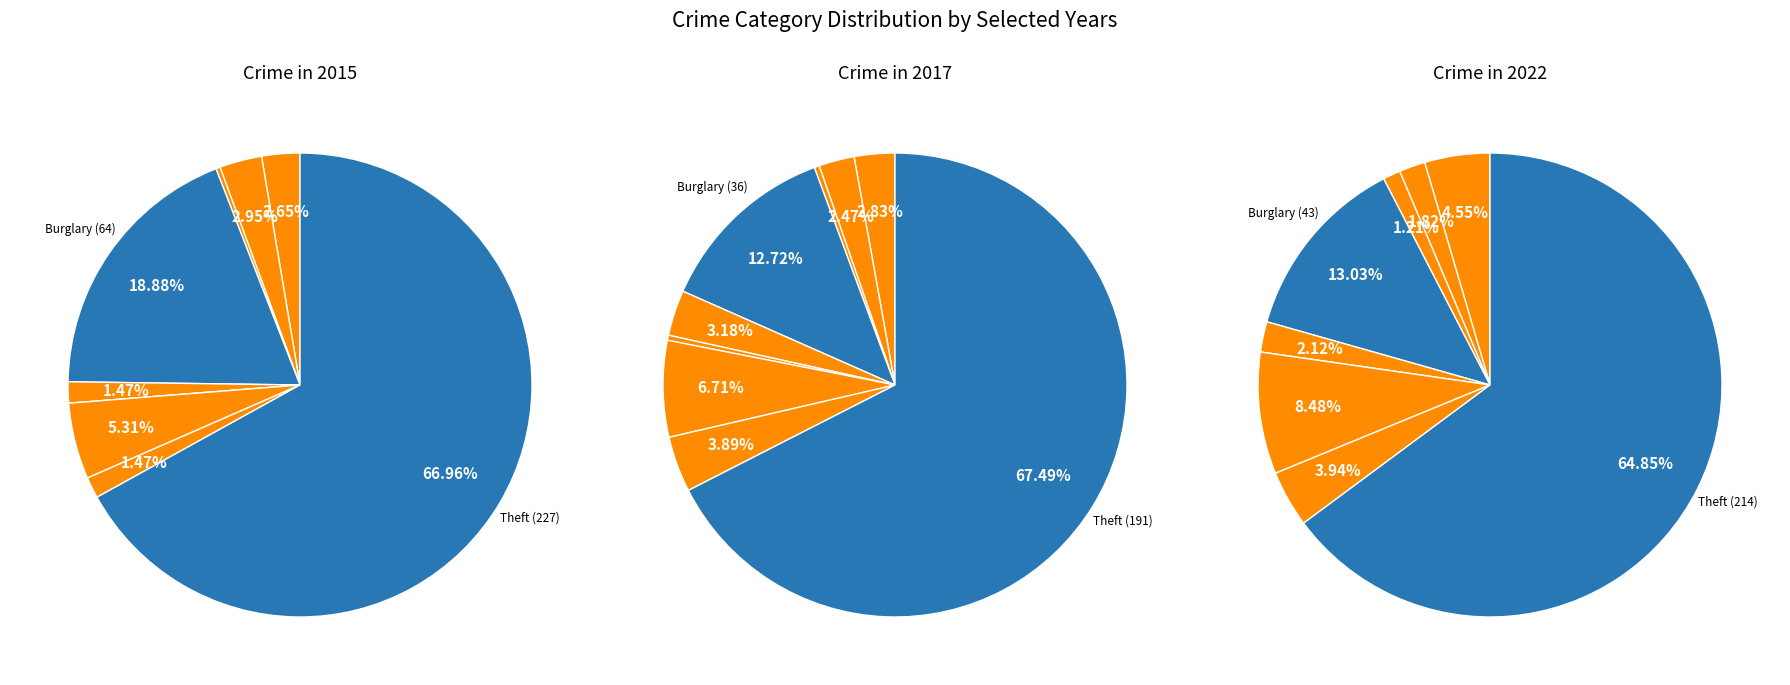

What percentage is the Robbery slice, to the nearest percent?

4%